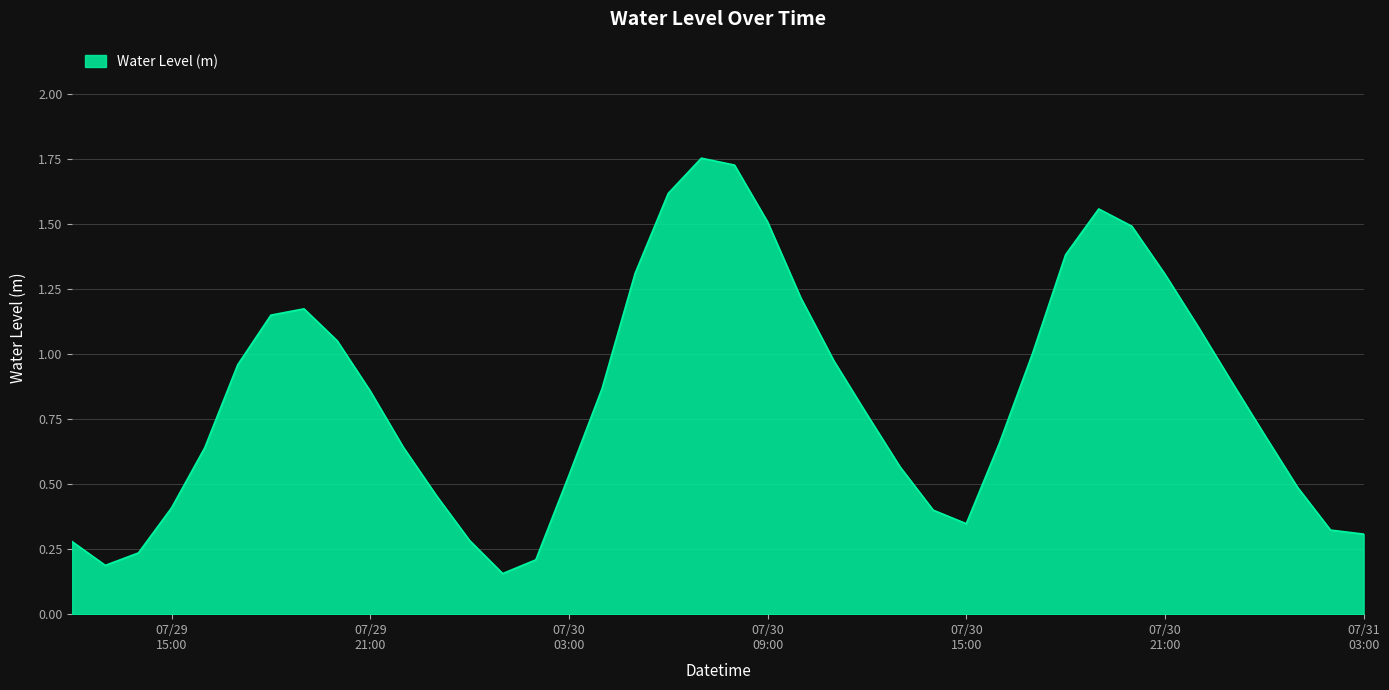

Count the number of data series in this chart.

1